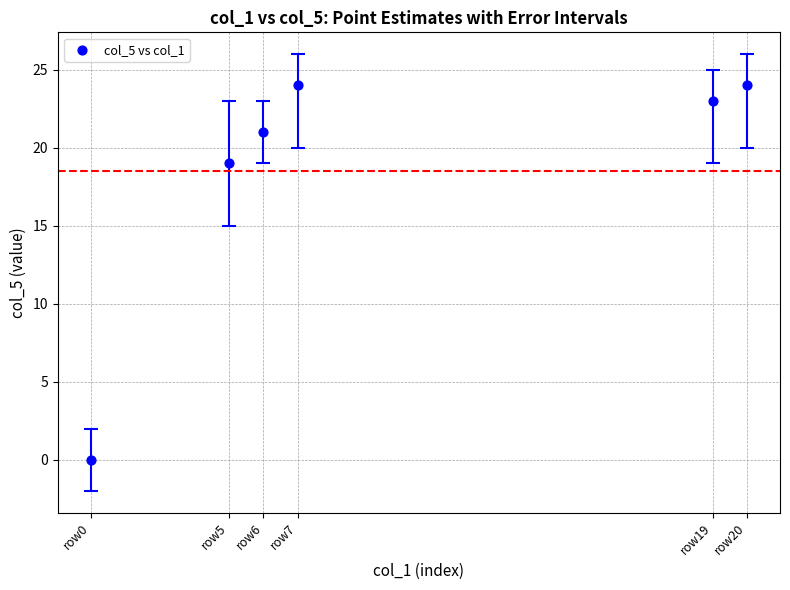

What is the range of Y values (max minus min)?

24